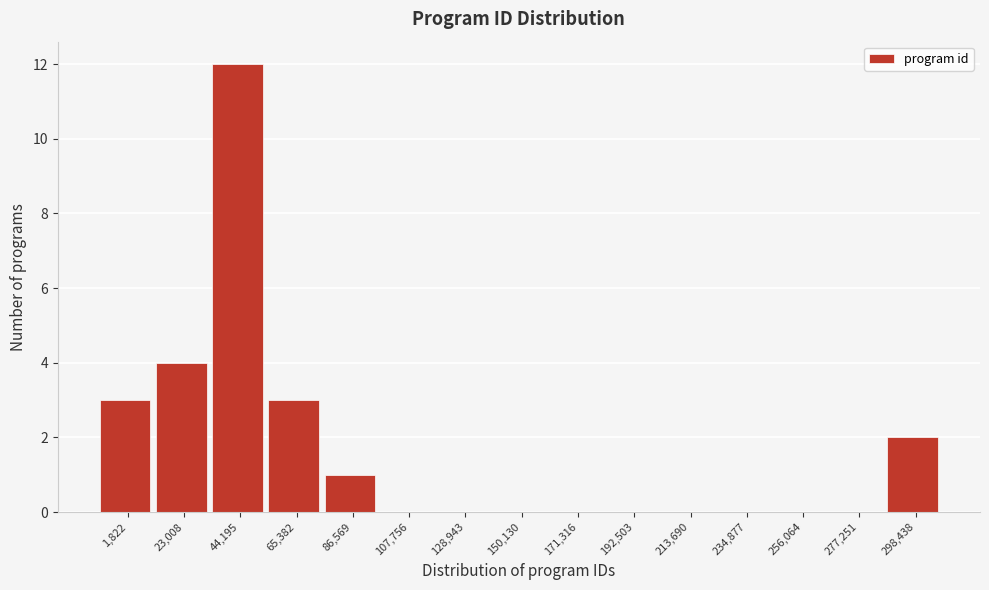

Reading left to right, transcribe all the data shown in this chart.

1,822=3	23,008=4	44,195=12	65,382=3	86,569=1	107,756=0	128,943=0	150,130=0	171,316=0	192,503=0	213,690=0	234,877=0	256,064=0	277,251=0	298,438=2